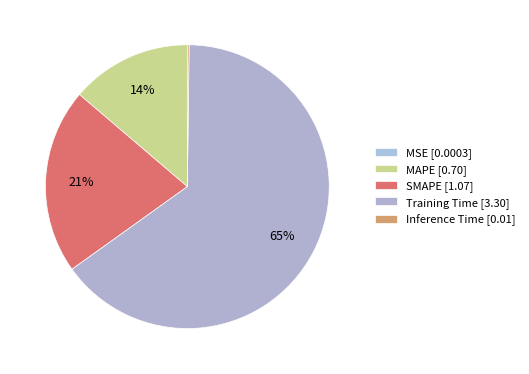

Combined, what portion of the pie is Inference Time and MAPE?

13.9%